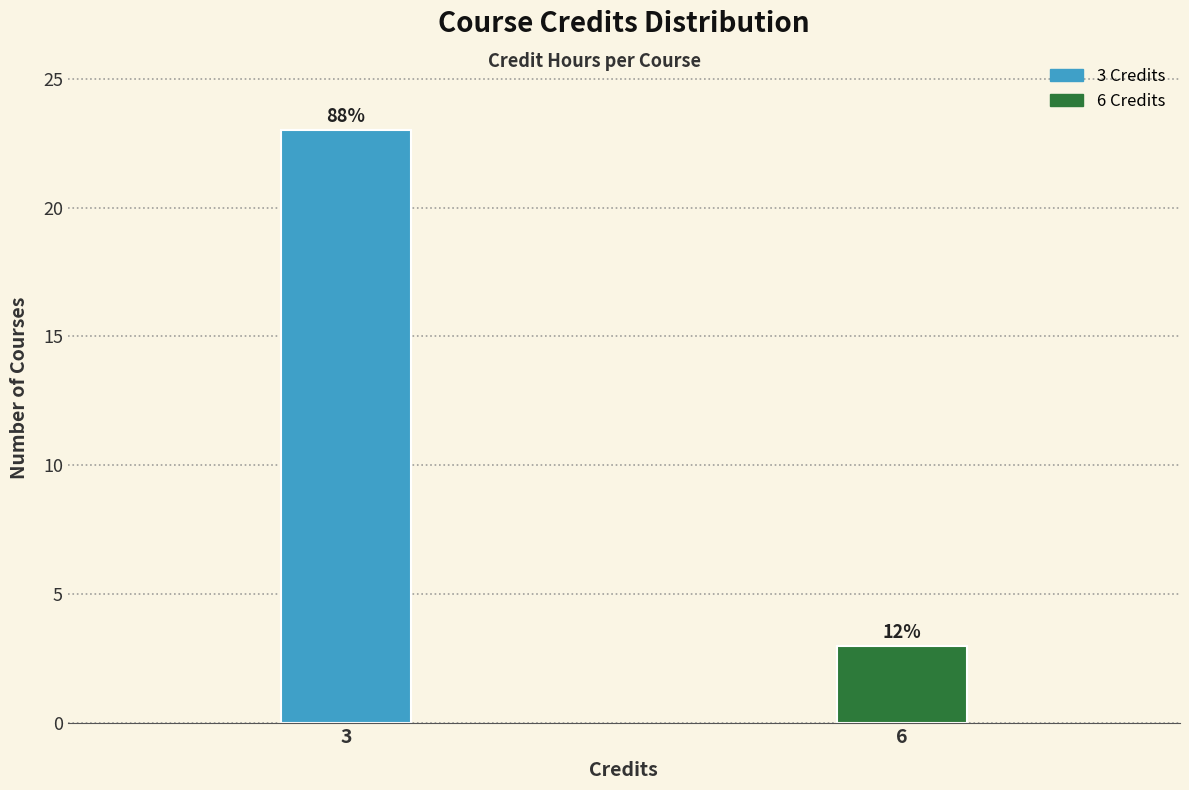

How many bars are there in total?

2